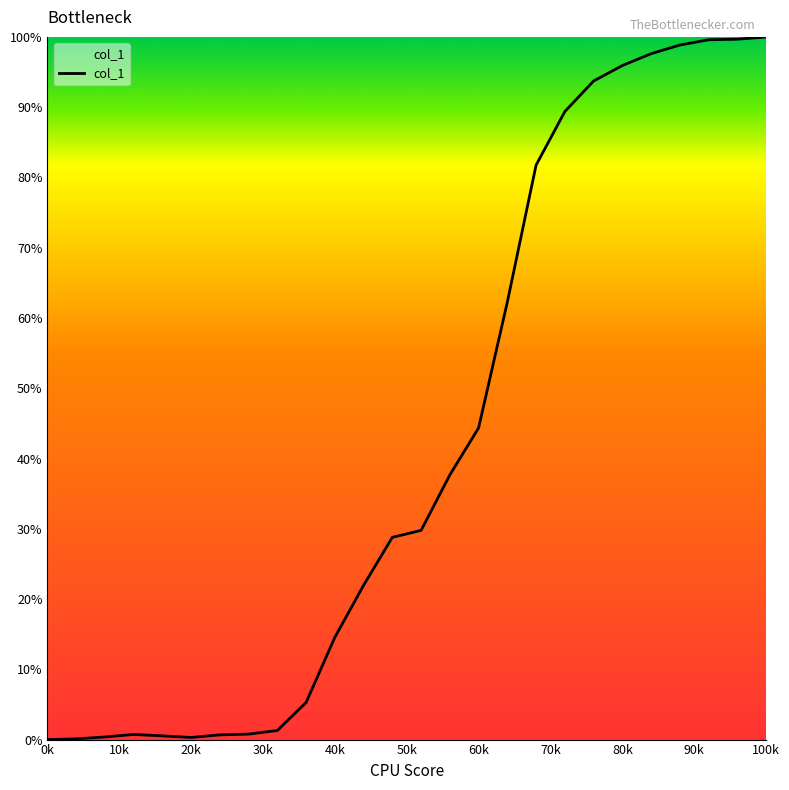

What is the greatest value displayed?

100.0